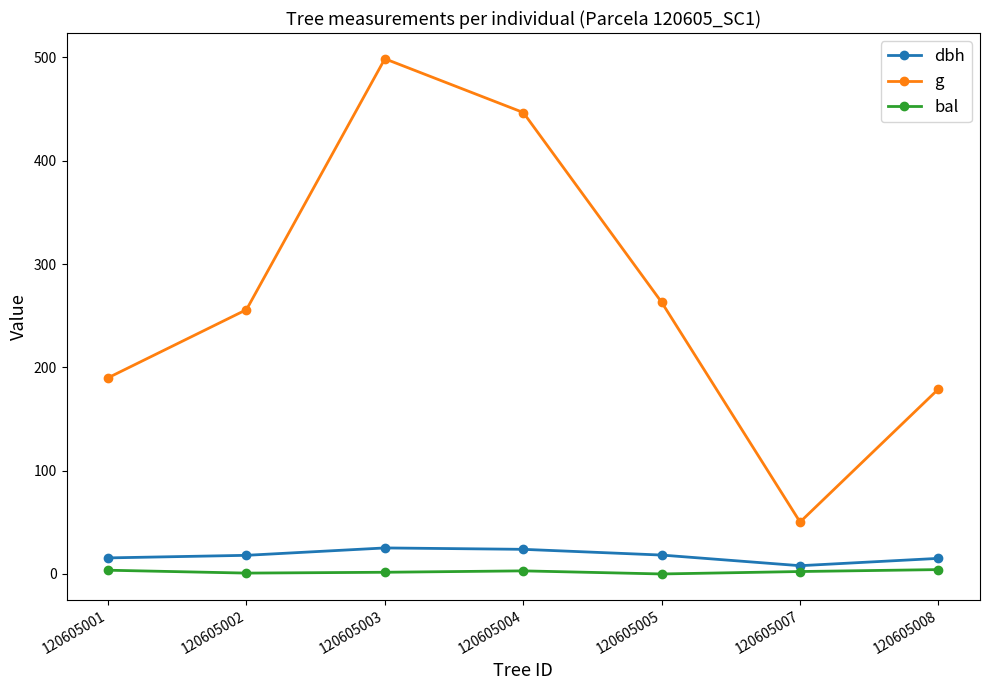

At 120605003, list the series in order from smallest to largest.

bal, dbh, g